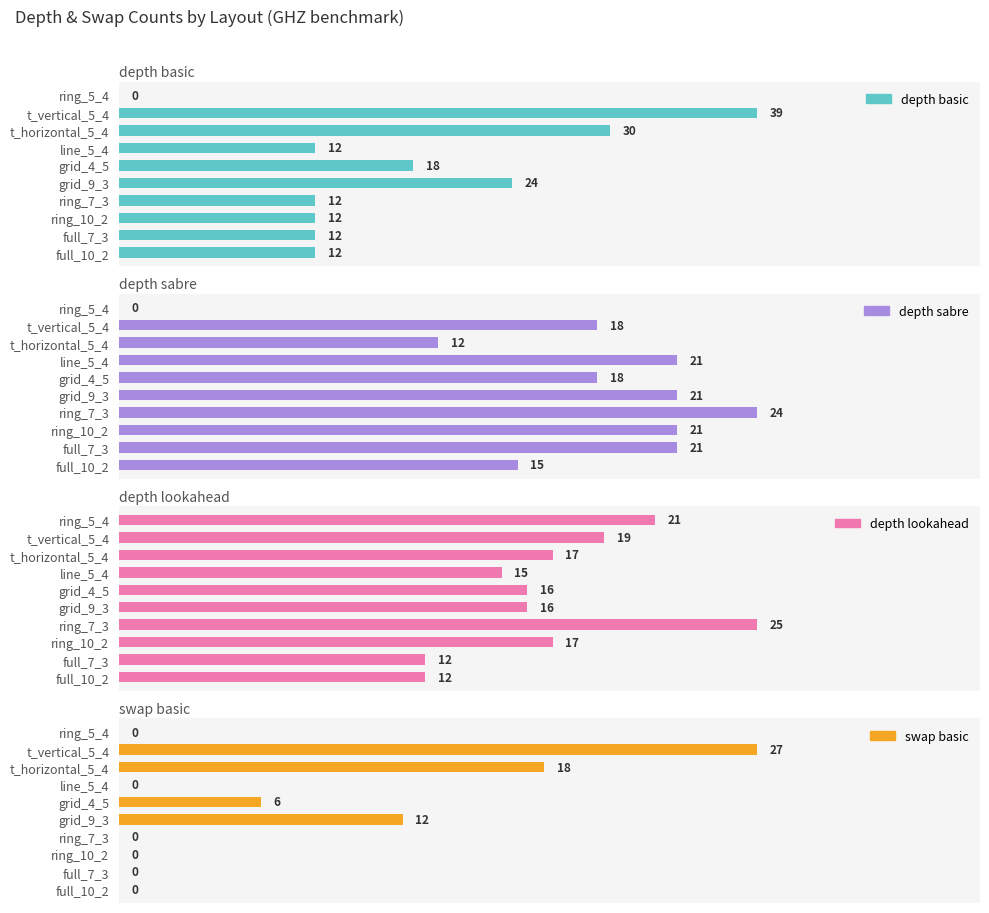

Count the number of categories in the chart.

10